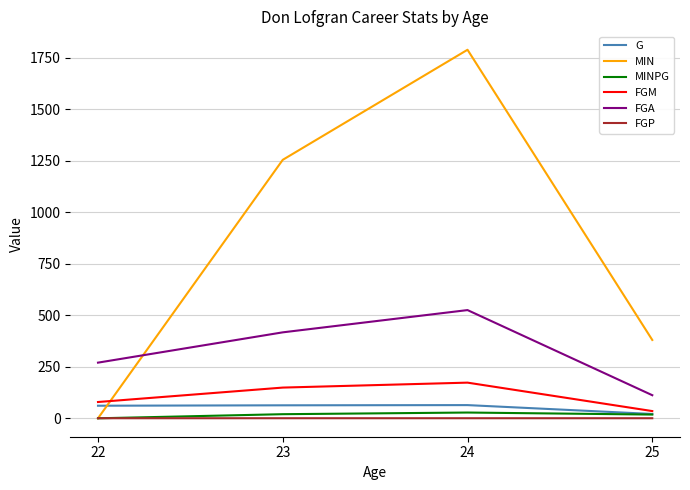

The FGA series shows 525.0 at 24. True or false?

True